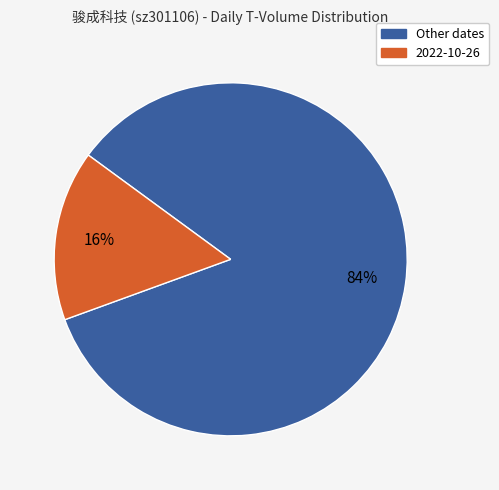

Is there any slice that represents more than half of the pie?

Yes